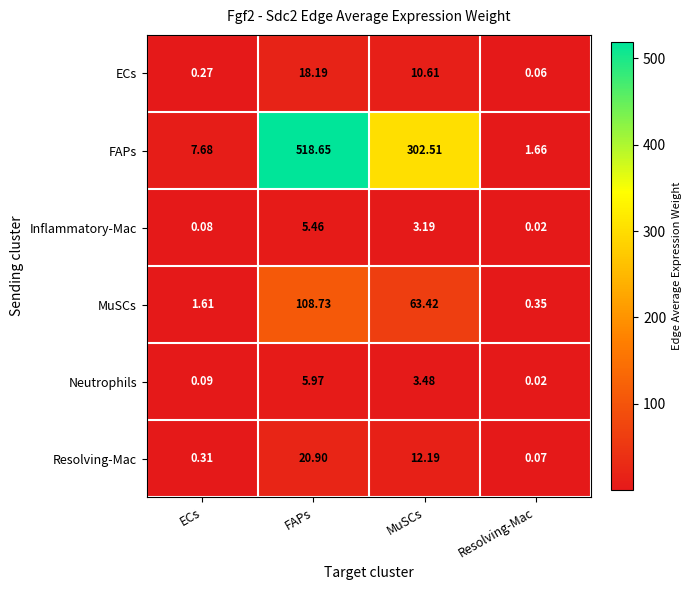

At MuSCs, list the series in order from largest to smallest.

FAPs, MuSCs, Resolving-Mac, ECs, Neutrophils, Inflammatory-Mac